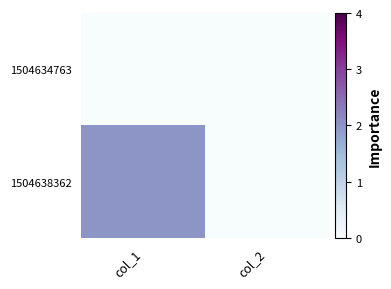

Reading left to right, what are all the values shown in this chart?

1504634763: col_1=0	col_2=0
1504638362: col_1=2	col_2=0